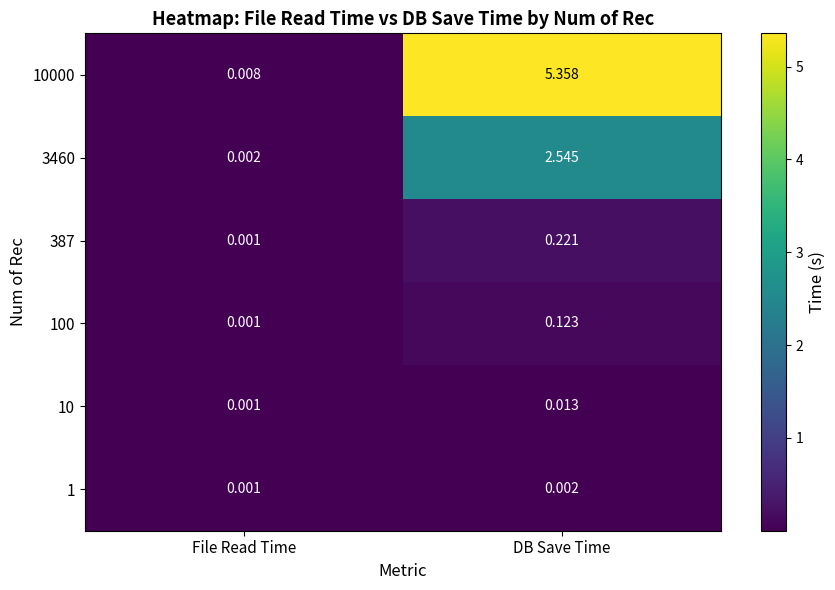

At which category is the sum across all series the highest?

DB Save Time